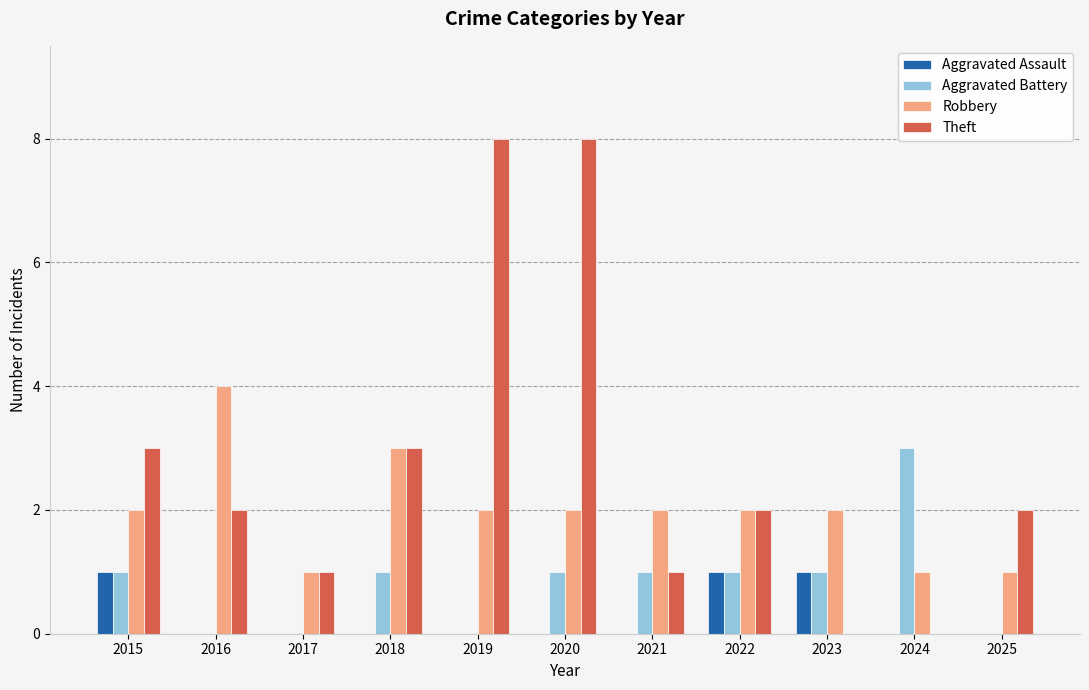

What is the total value across all series at 2023?

4